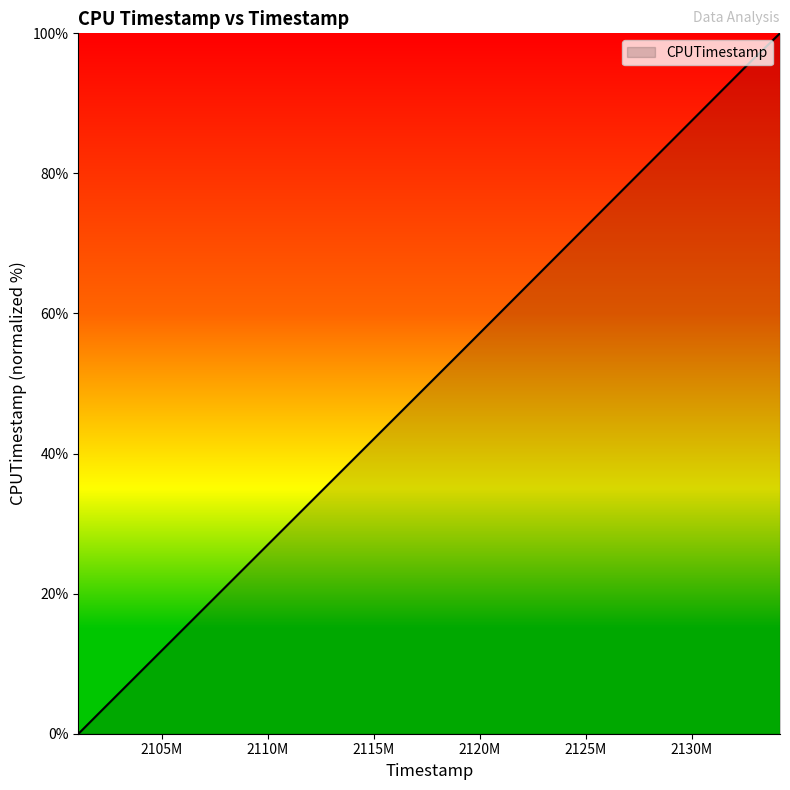

True or false: the data has more than 1 interior local peaks.

False